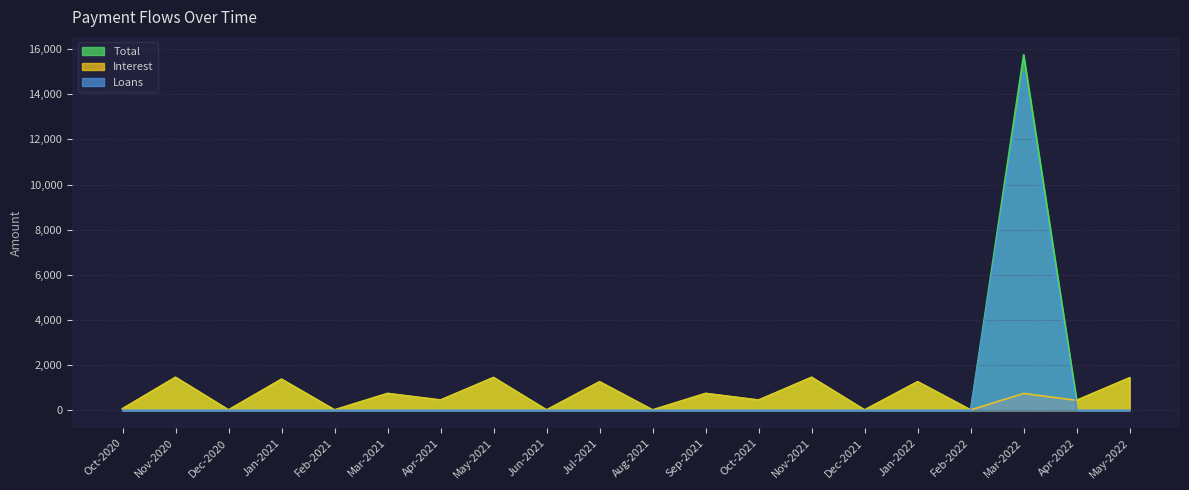

What position from the right is Feb-2022?

4